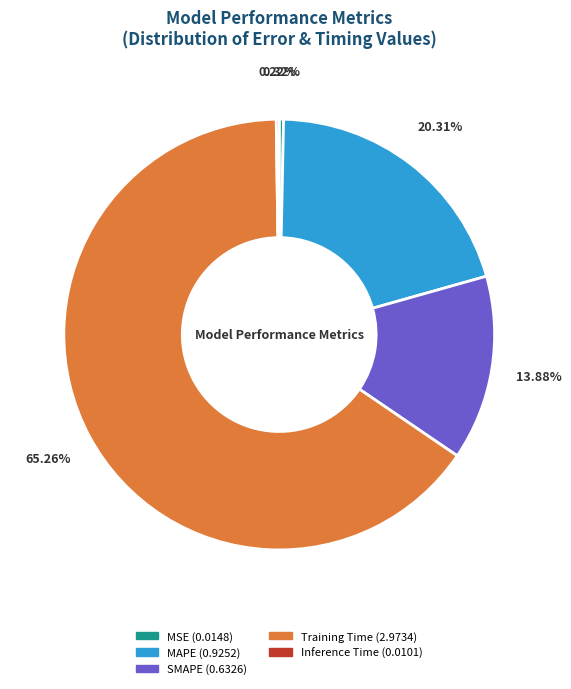

Is MSE the majority of the pie?

No